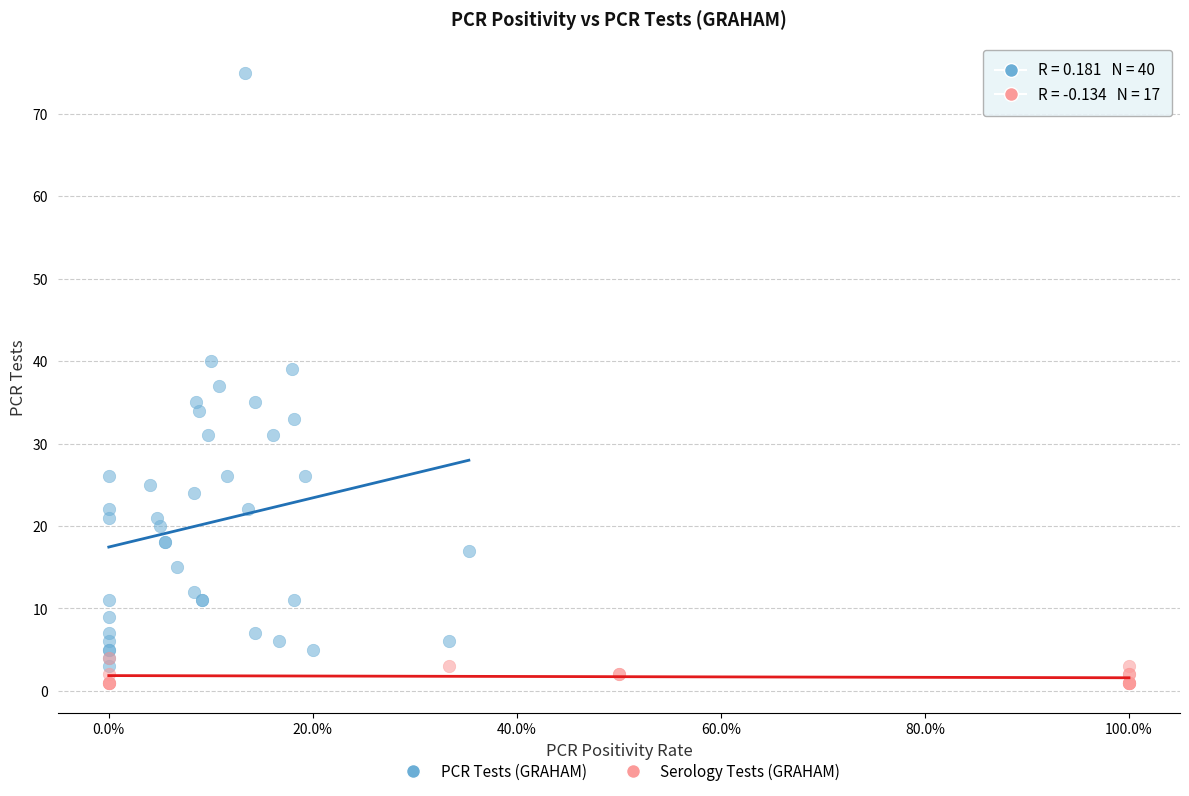

Which series has the largest Y range (max minus min)?

PCR Tests (GRAHAM)